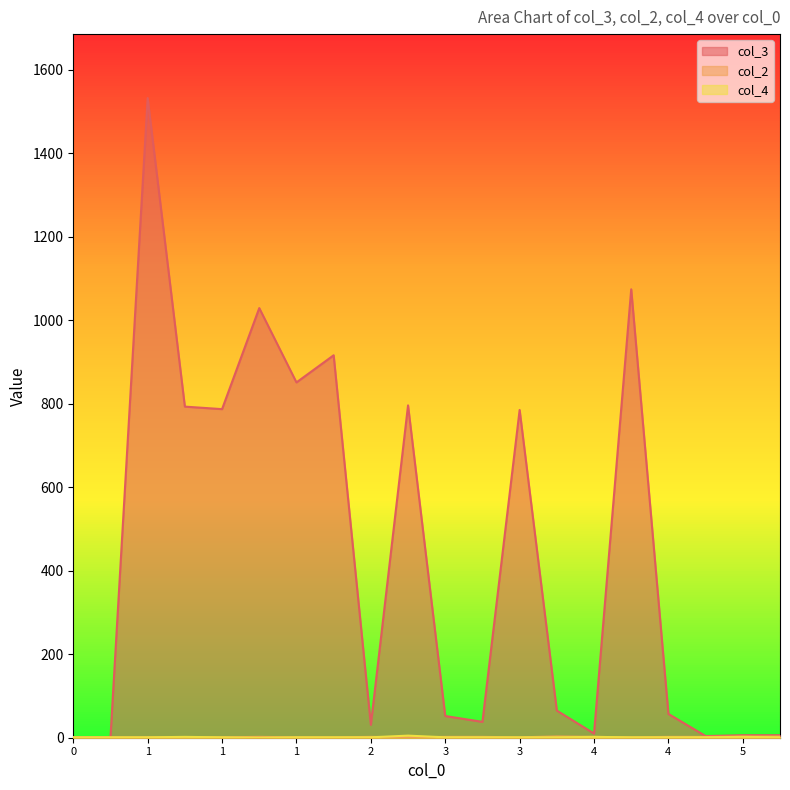

What are all the series names shown in the legend?

col_3, col_2, col_4